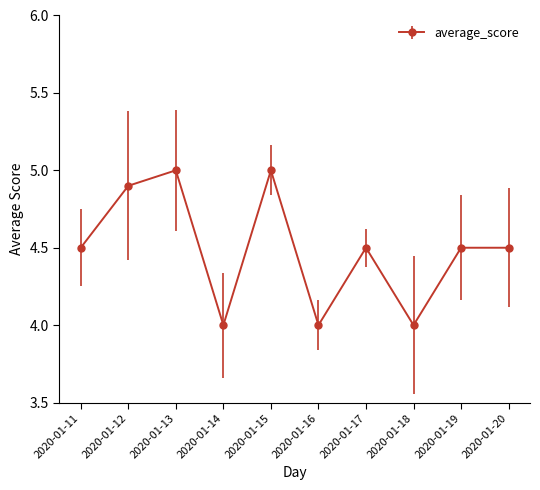

What is the greatest value displayed?

5.0